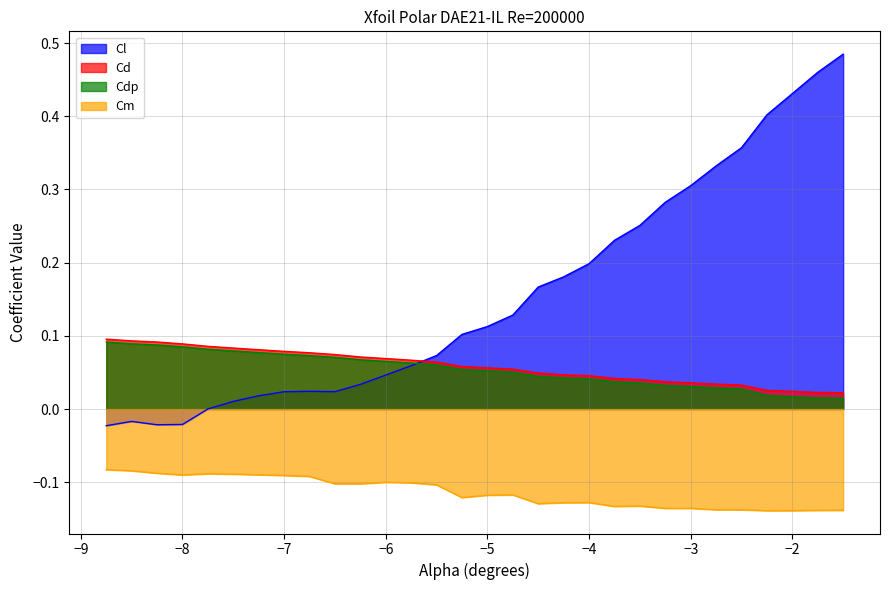

Is the value of Cl at -7.75 greater than the value of Cm at -1.5?

Yes